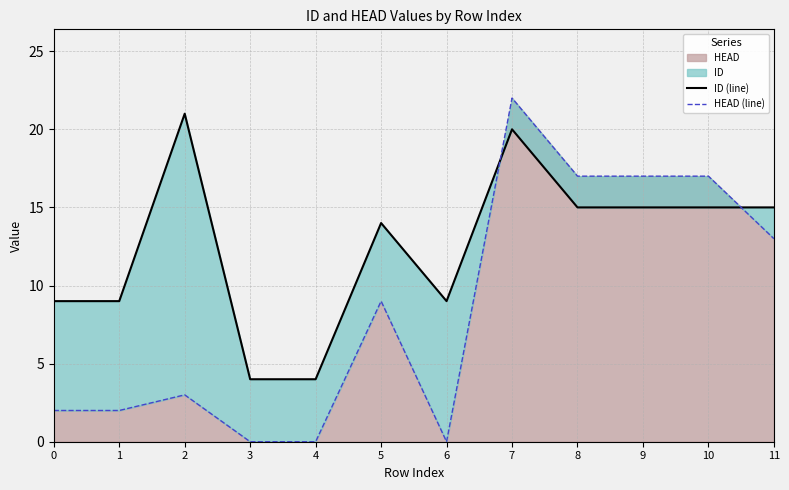

True or false: ID (line) has a value of 21 at 11.

False